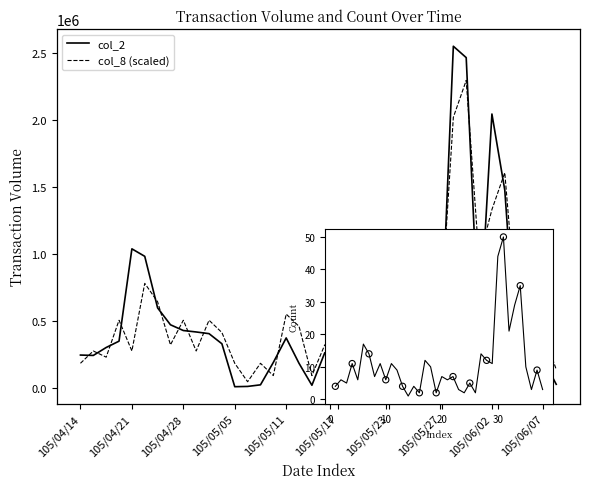

Which series has the largest total across all categories?

col_2